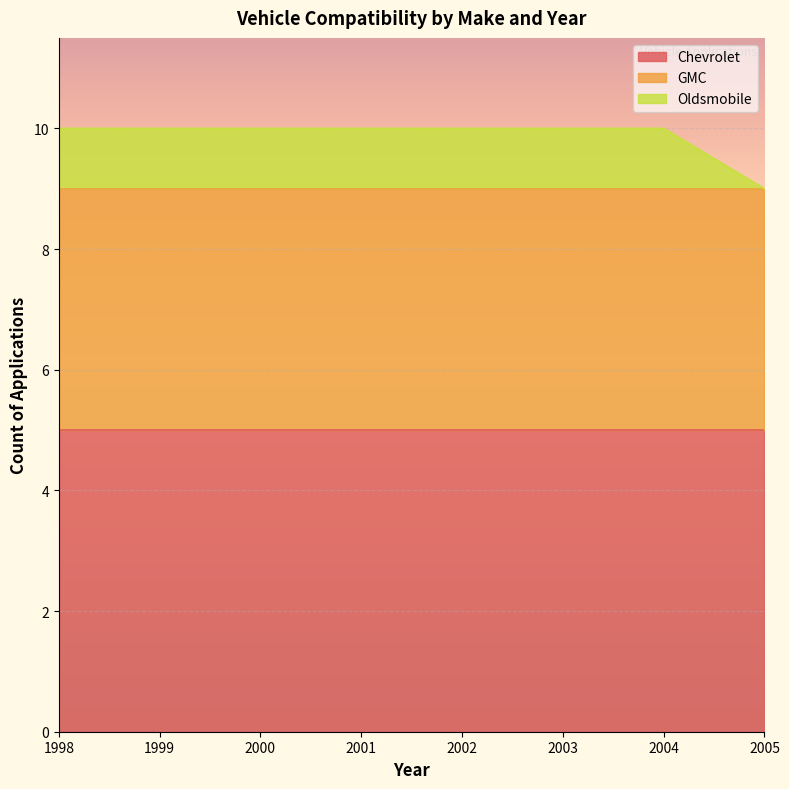

True or false: Chevrolet and Oldsmobile cross at least once.

False